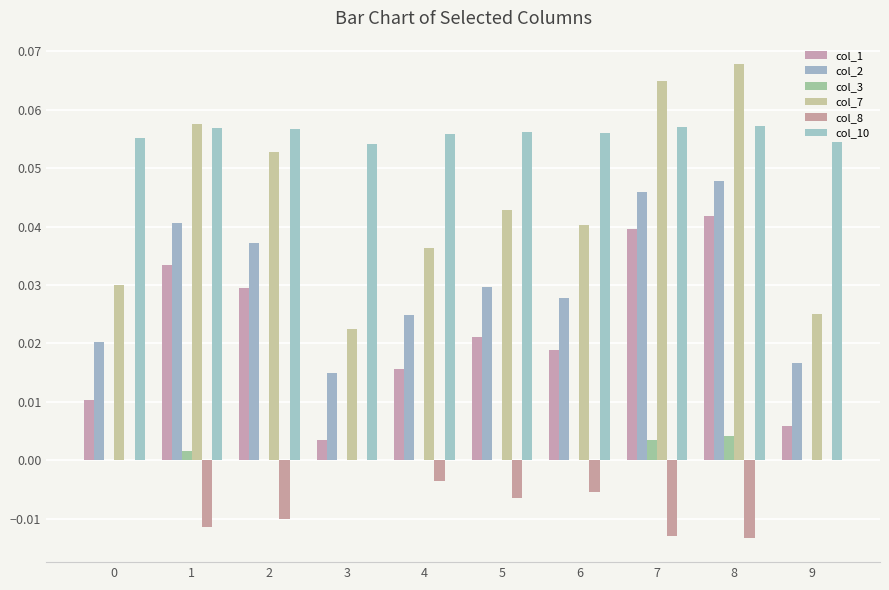

The col_1 series shows 0.0 at 0. True or false?

True